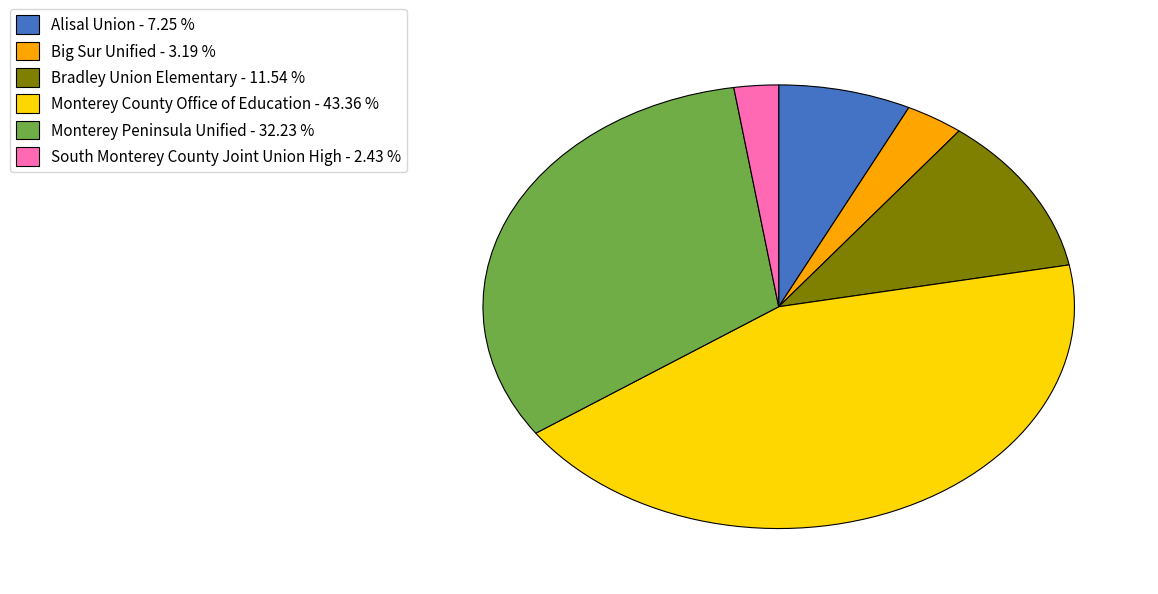

Rank the categories by value from highest to lowest.

Monterey County Office of Education, Monterey Peninsula Unified, Bradley Union Elementary, Alisal Union, Big Sur Unified, South Monterey County Joint Union High